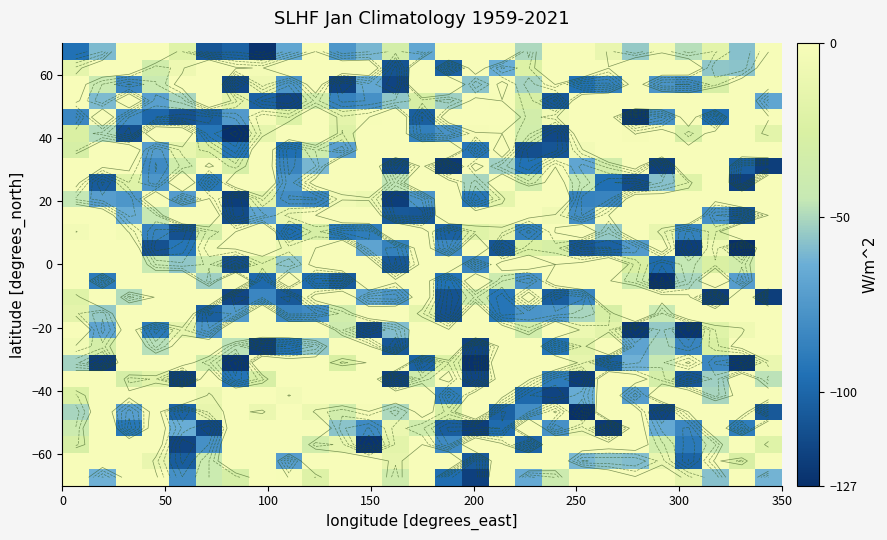

How many series are shown in this chart?

27